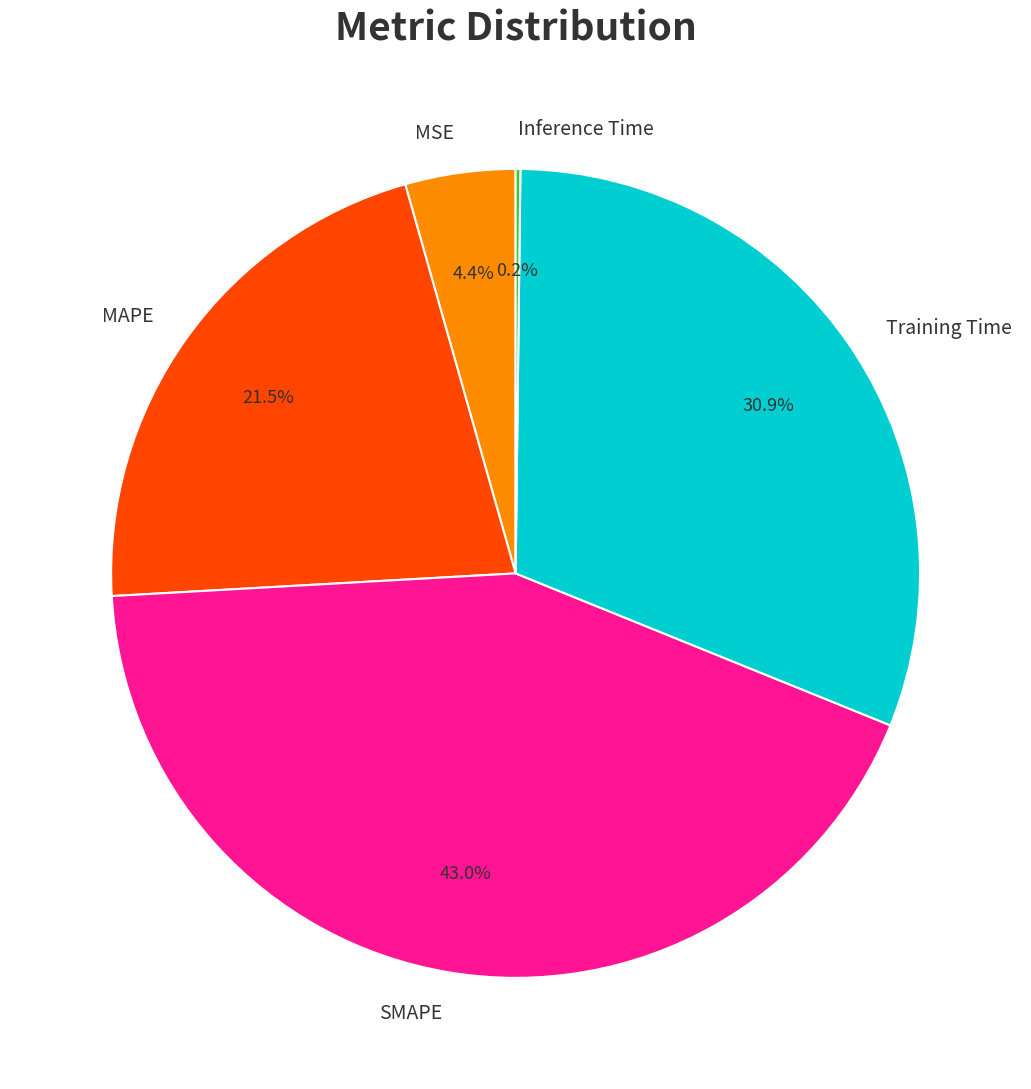

Is there a majority slice in this chart?

No